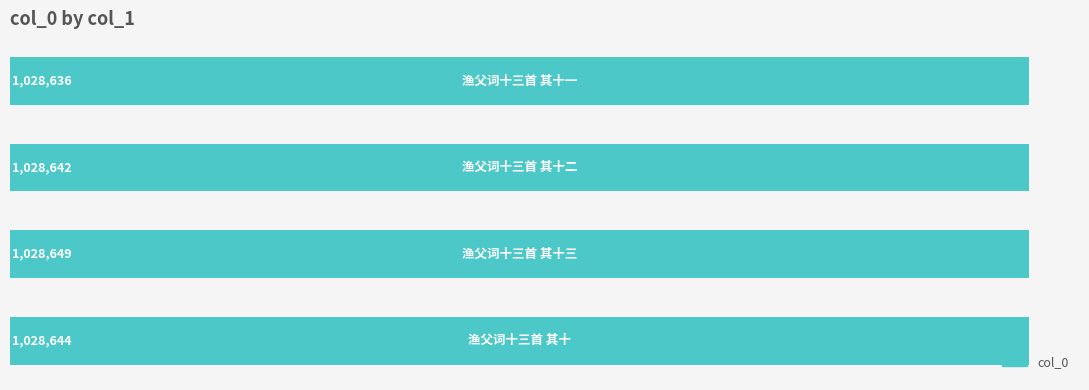

Reading top to bottom, list all the values displayed in this chart.

1028636	1028642	1028649	1028644